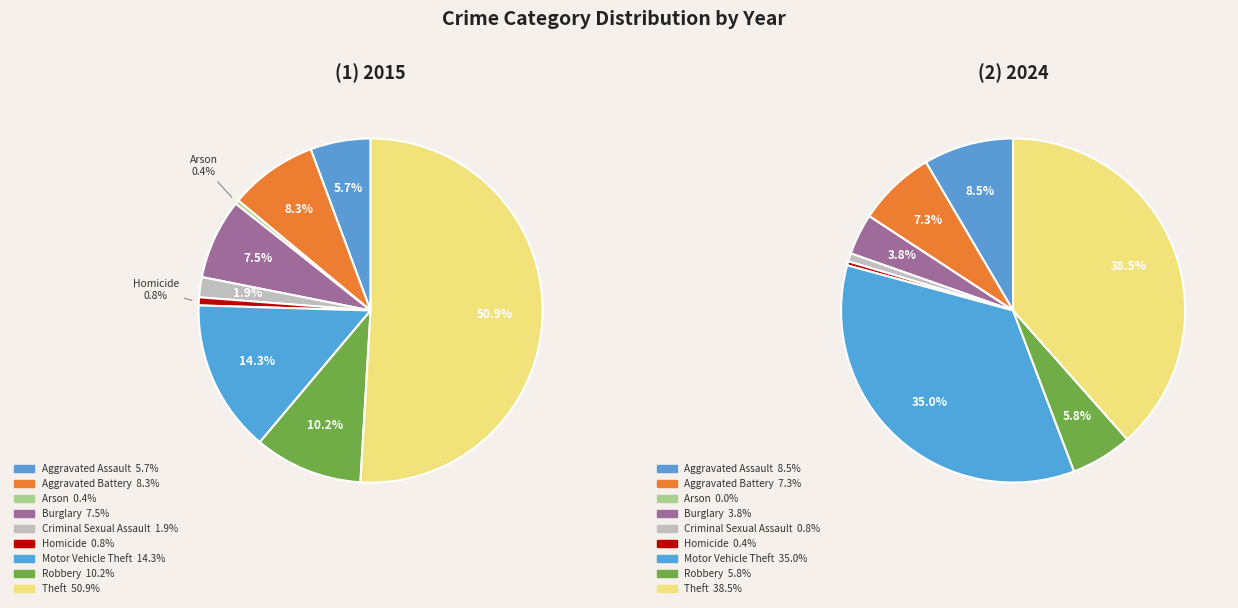

To the nearest percent, what percentage of the pie is Motor Vehicle Theft?

14%